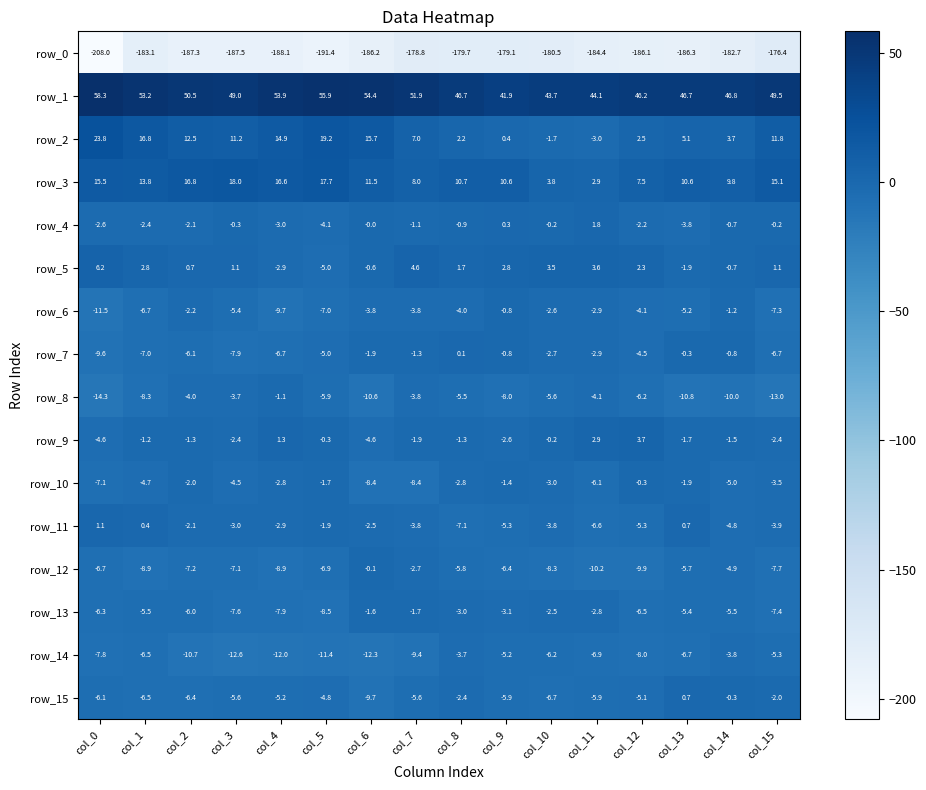

What is the total value across all series at col_15?

-158.3